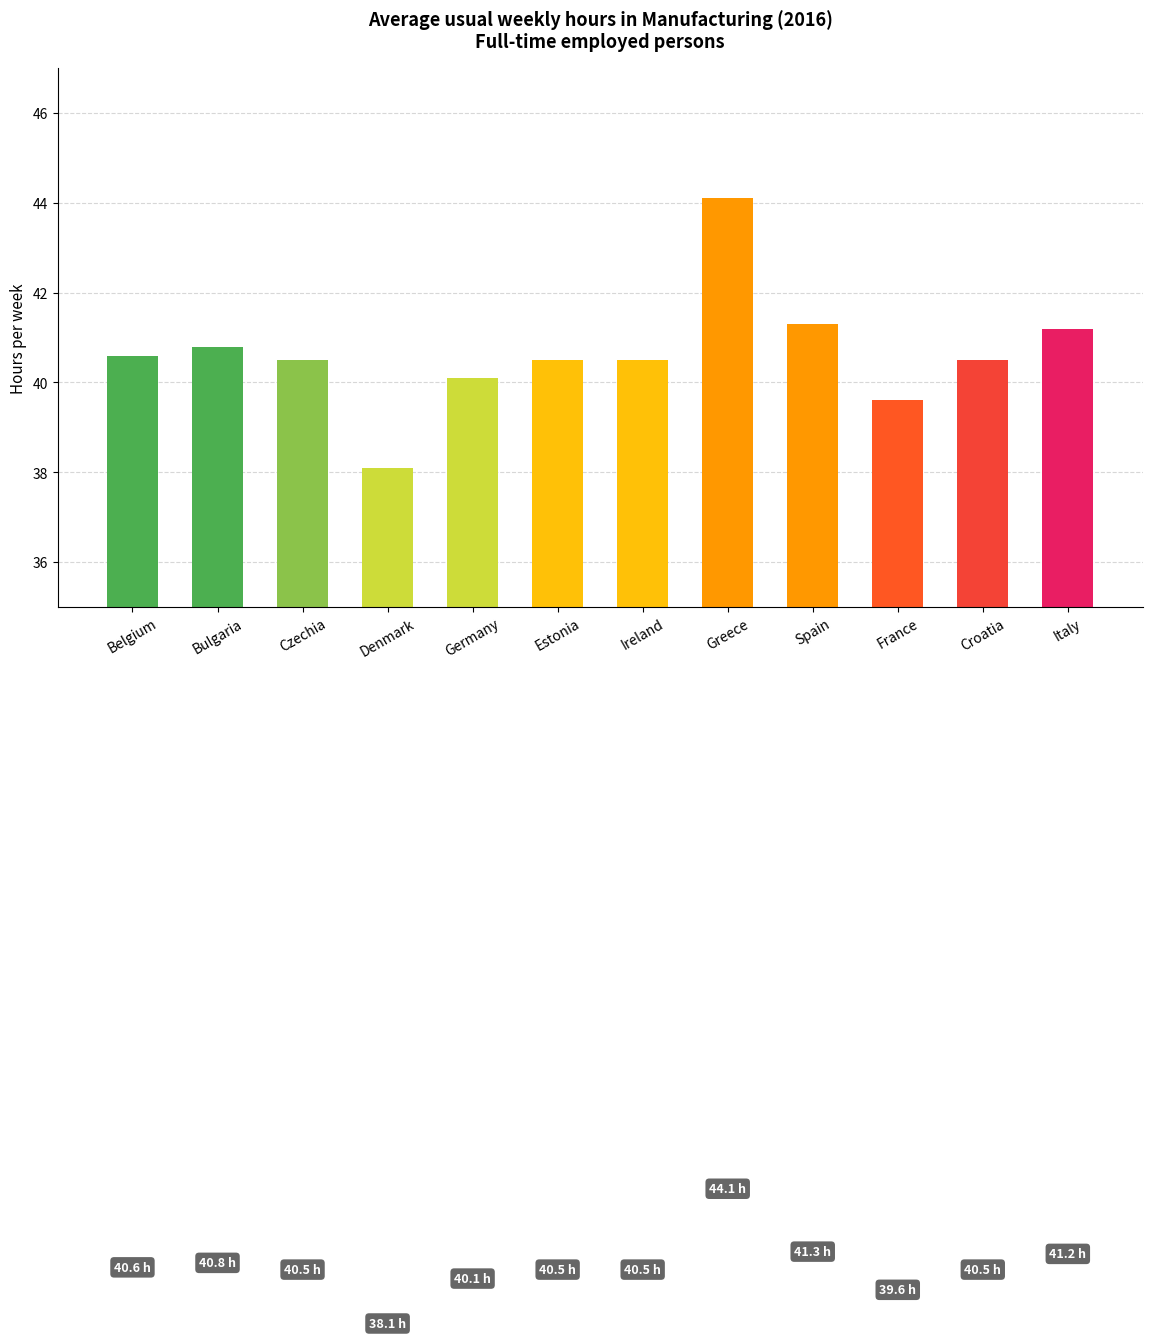

What is the sum of the values at Spain and Ireland?

81.8